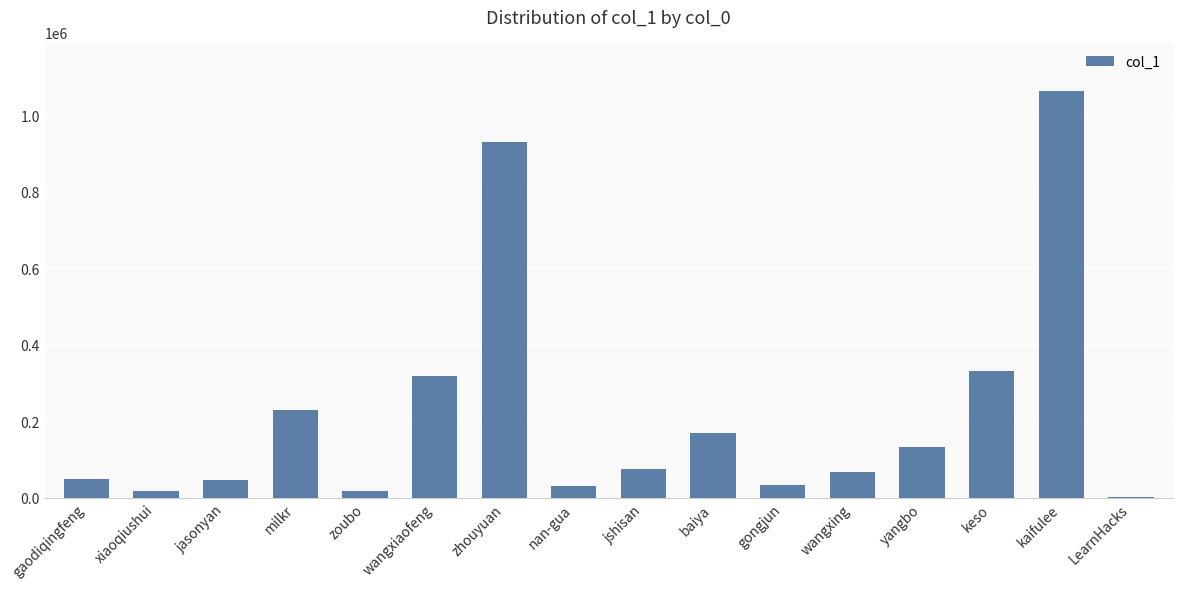

What is the maximum value shown in the chart?

1062194